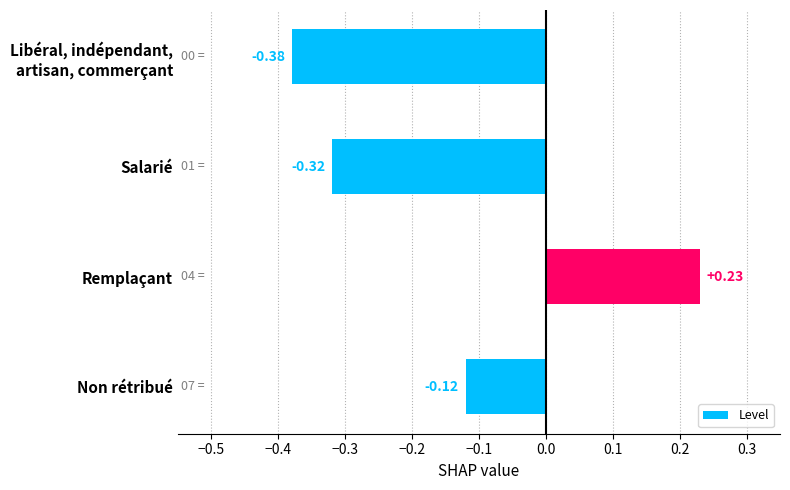

Count the number of data series in this chart.

1